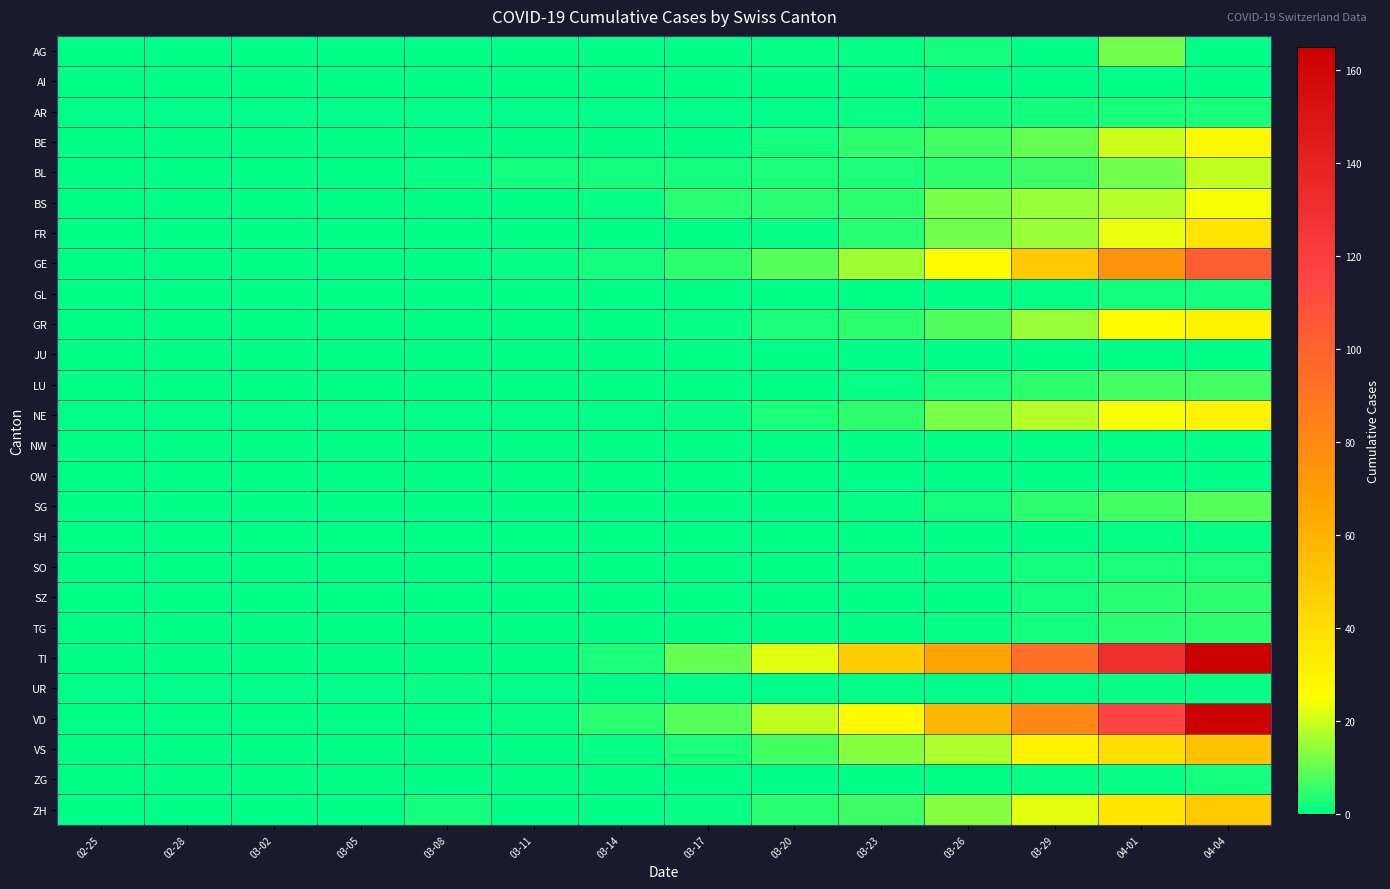

List the series in order of their peak value, highest first.

TI, VD, GE, VS, ZH, FR, GR, NE, BE, BS, BL, AG, SG, LU, SZ, TG, AR, SO, GL, ZG, SH, UR, AI, JU, NW, OW